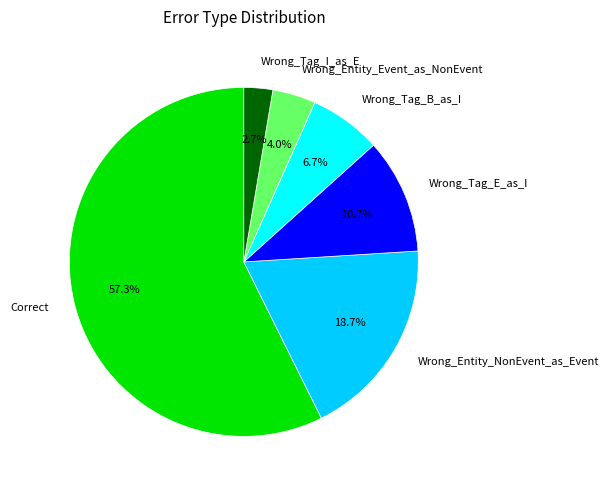

Approximately how many times larger is the value at Wrong_Entity_Event_as_NonEvent compared to Wrong_Tag_I_as_E?

1.5